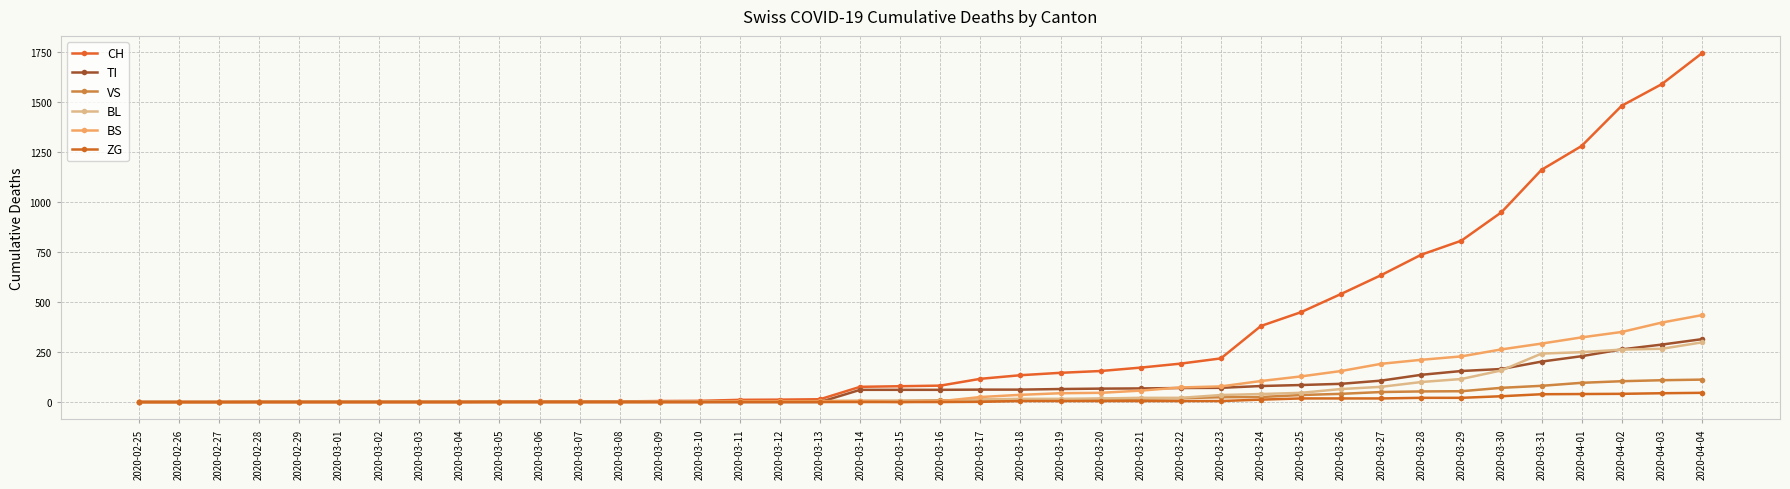

What is the label of the 31st point from the left?

2020-03-26